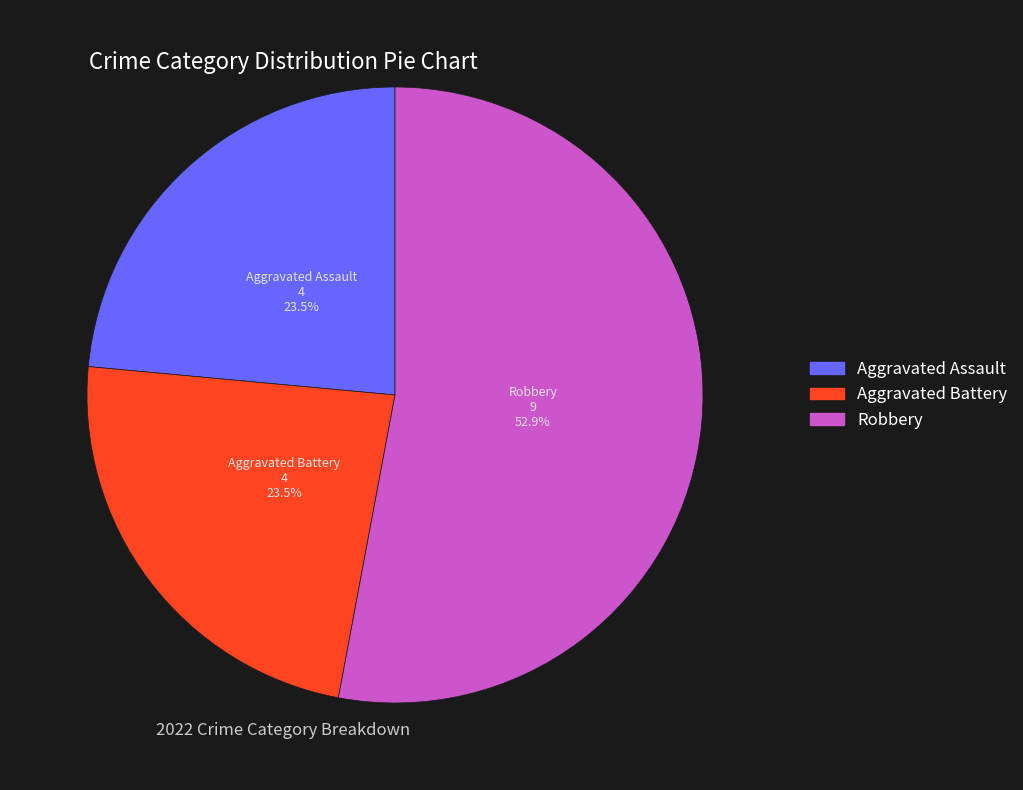

Count the number of slices in the pie.

3